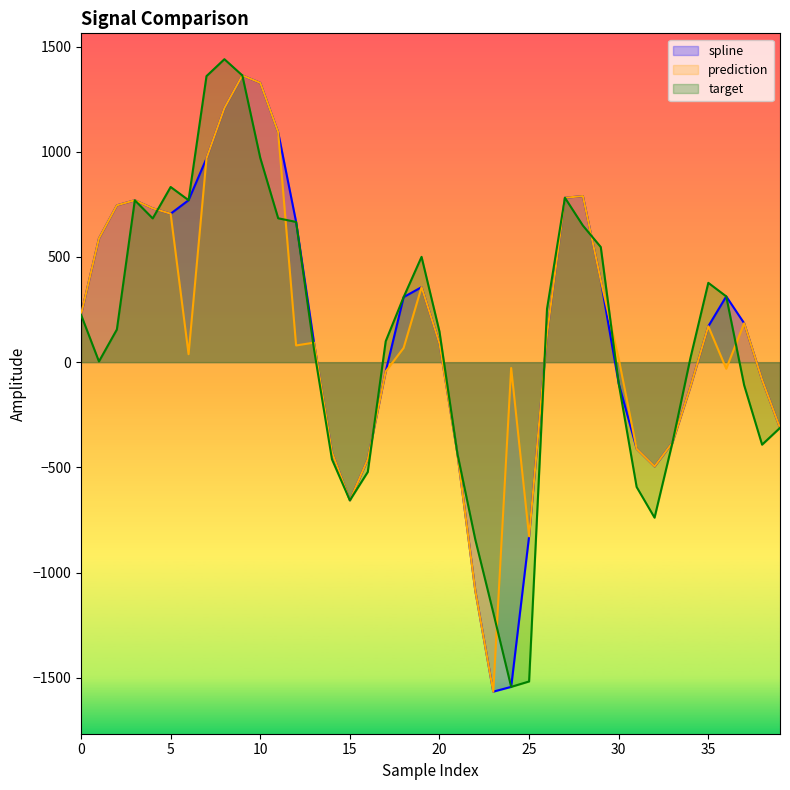

List the labels in order of spline value, smallest first.

23, 24, 22, 25, 15, 32, 16, 21, 14, 31, 33, 39, 34, 30, 38, 17, 20, 13, 26, 35, 37, 0, 18, 36, 19, 29, 1, 12, 5, 4, 2, 3, 6, 27, 28, 7, 11, 8, 10, 9